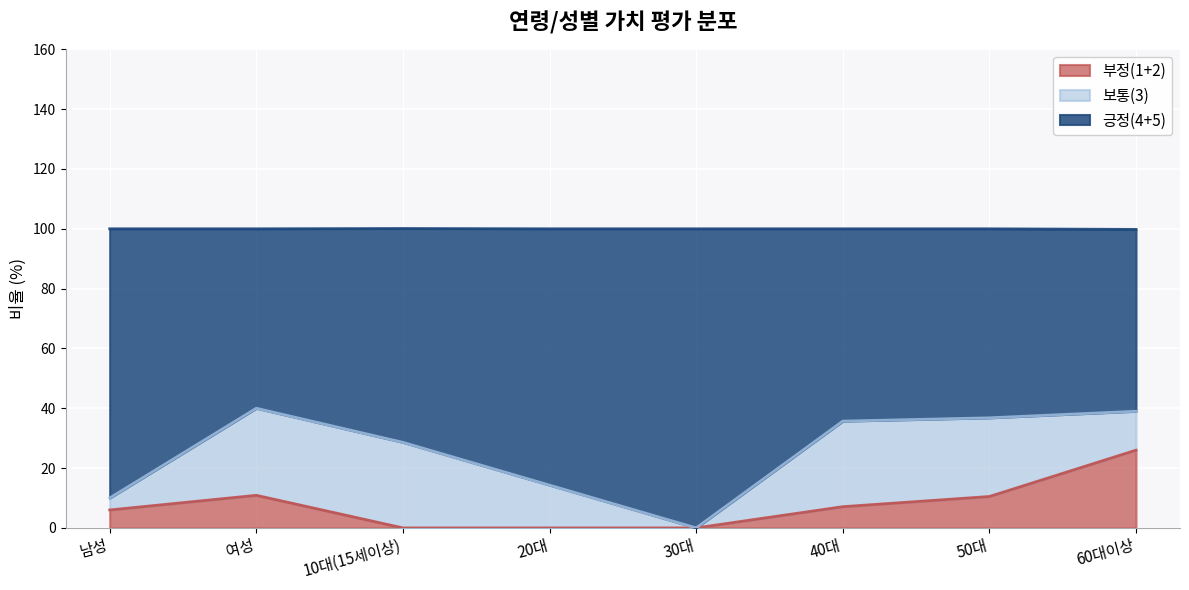

At which category does the chart reach its minimum across all series?

10대(15세이상)